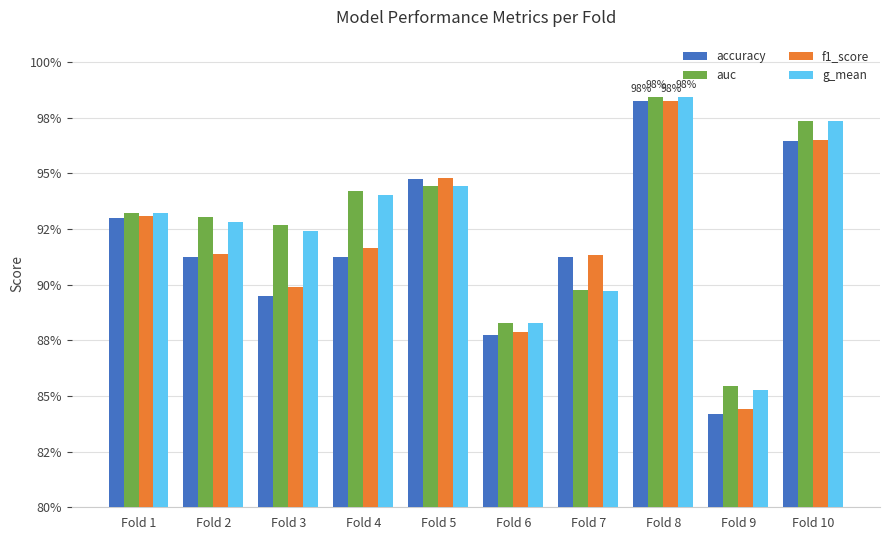

Does the chart contain any negative values?

No